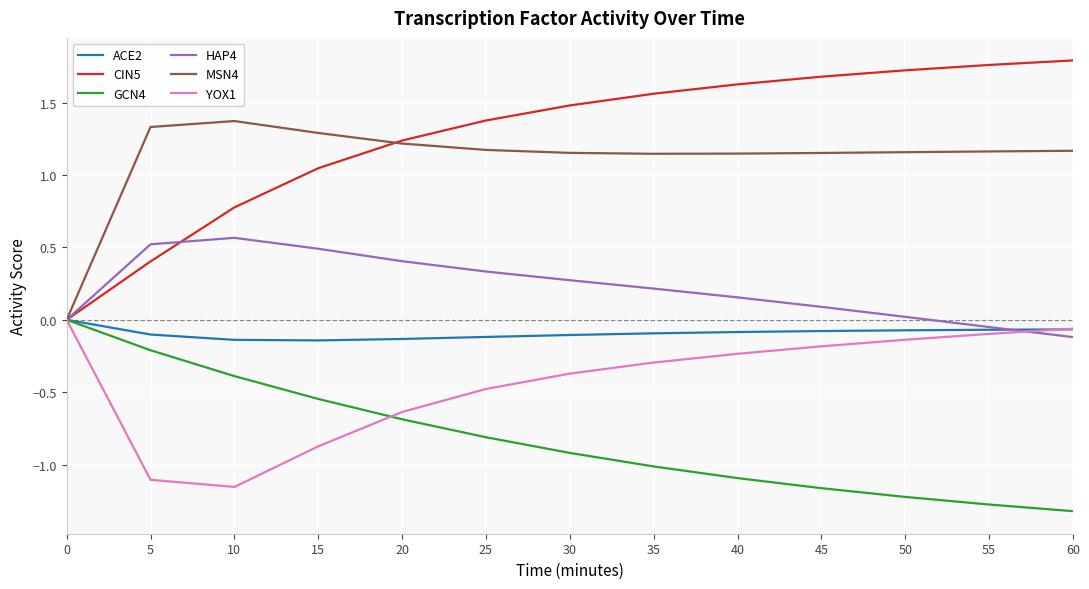

Rank the series at 30 from highest to lowest value.

CIN5, MSN4, HAP4, ACE2, YOX1, GCN4